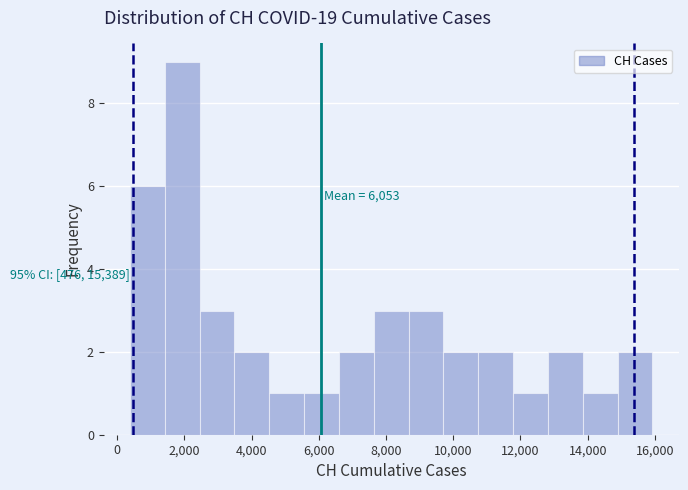

Which range on the x-axis has the tallest bar?

1400 to 2400